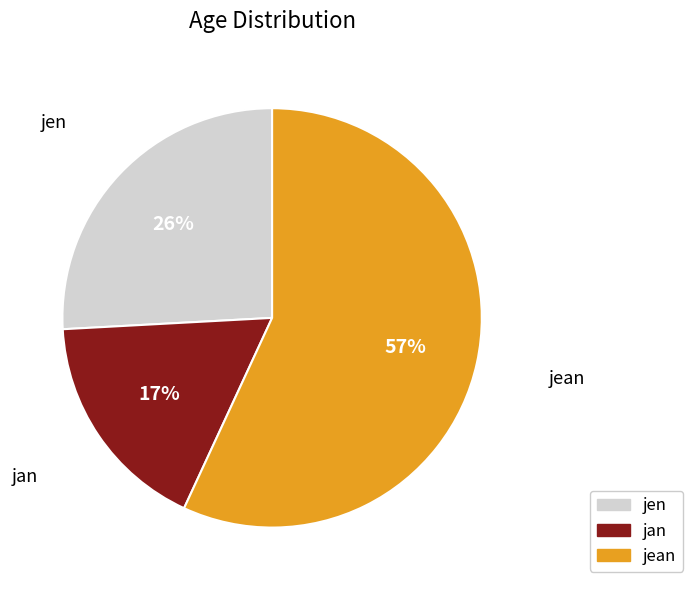

Does jan represent more than half of the total?

No